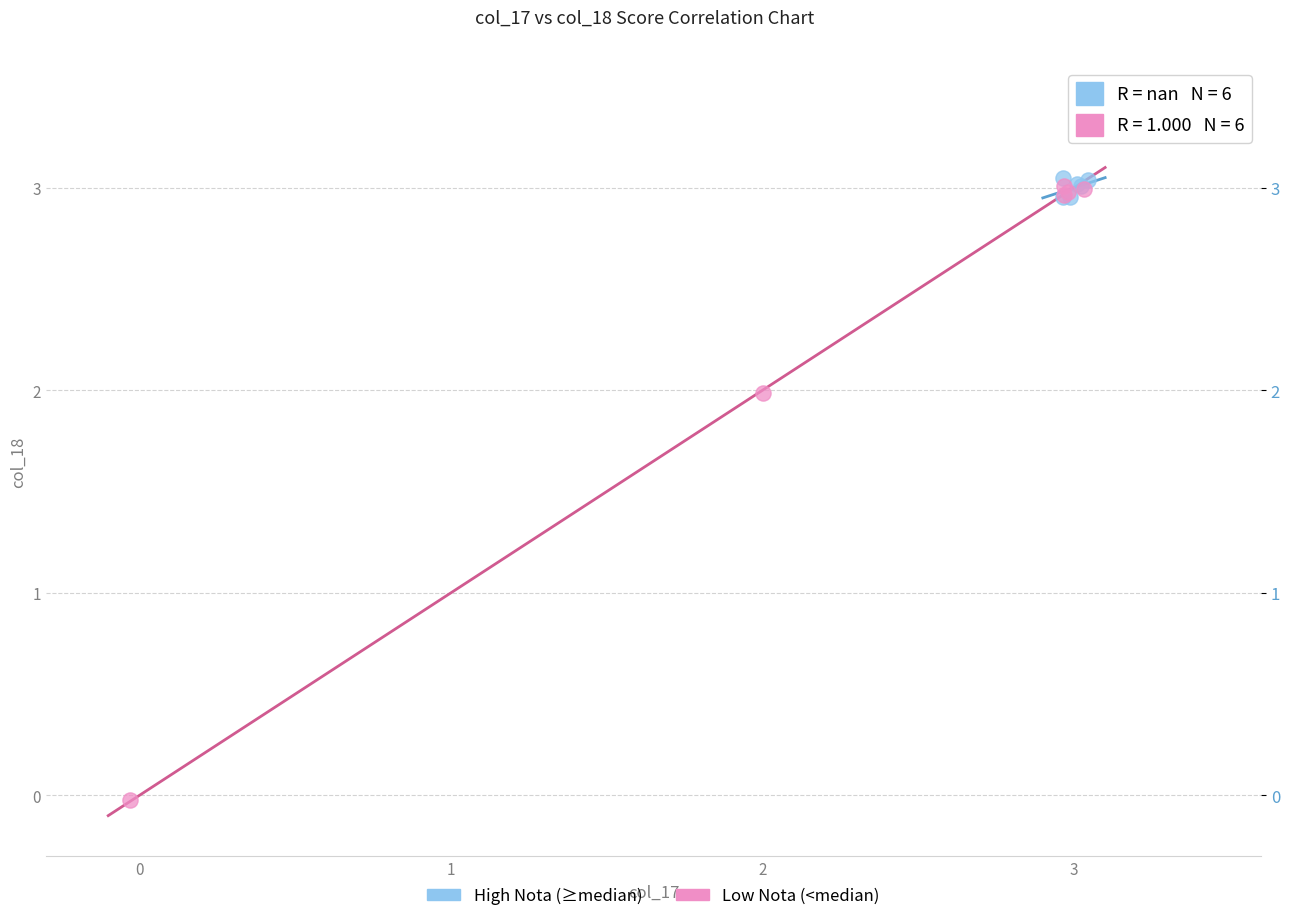

Which series reaches the maximum Y coordinate?

High Nota (≥median)